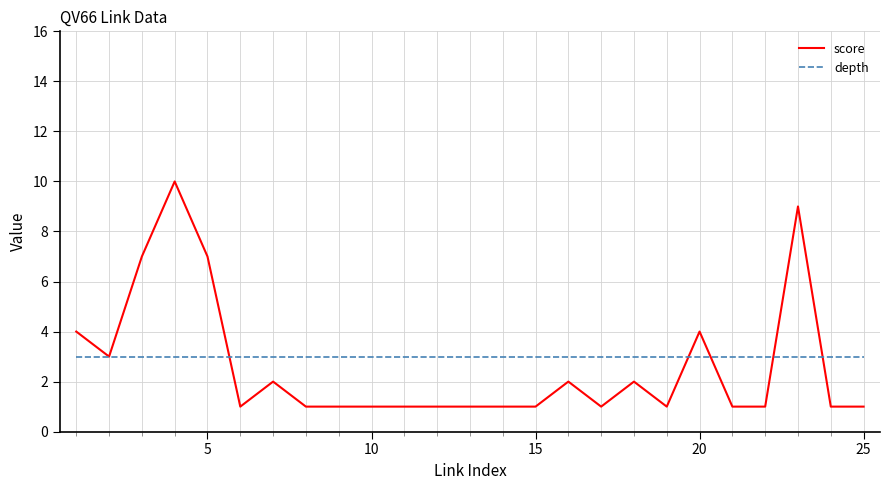

Which series has the largest total across all categories?

depth